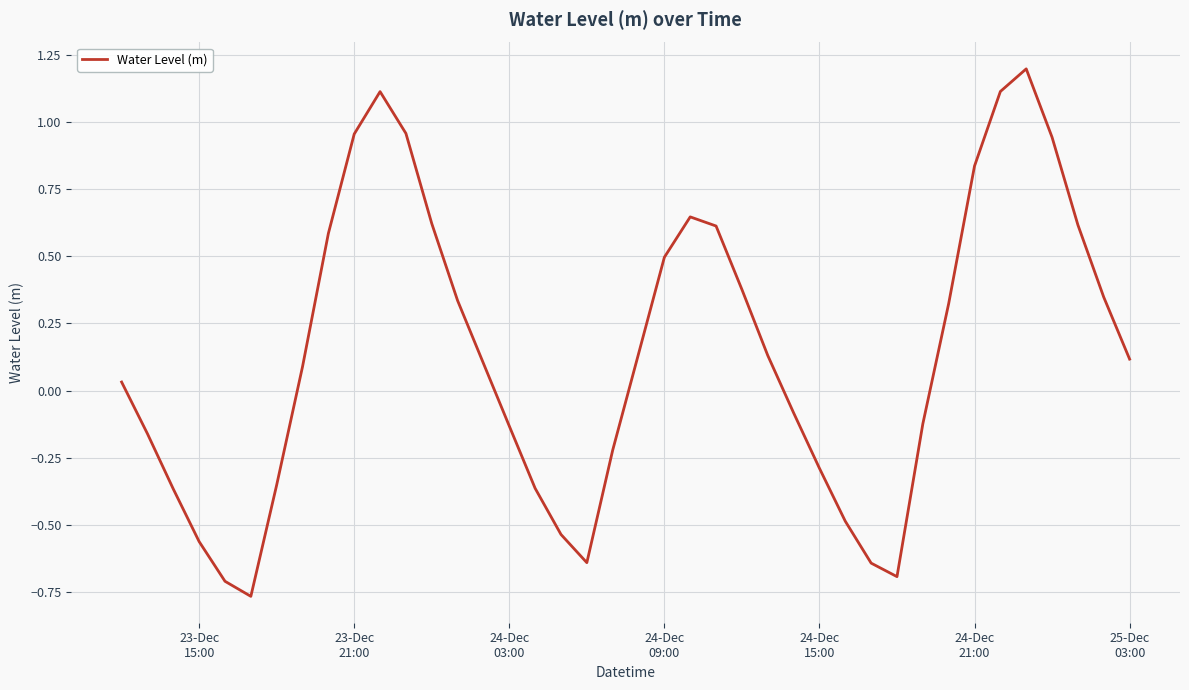

What is the difference between the maximum and minimum values?

2.0